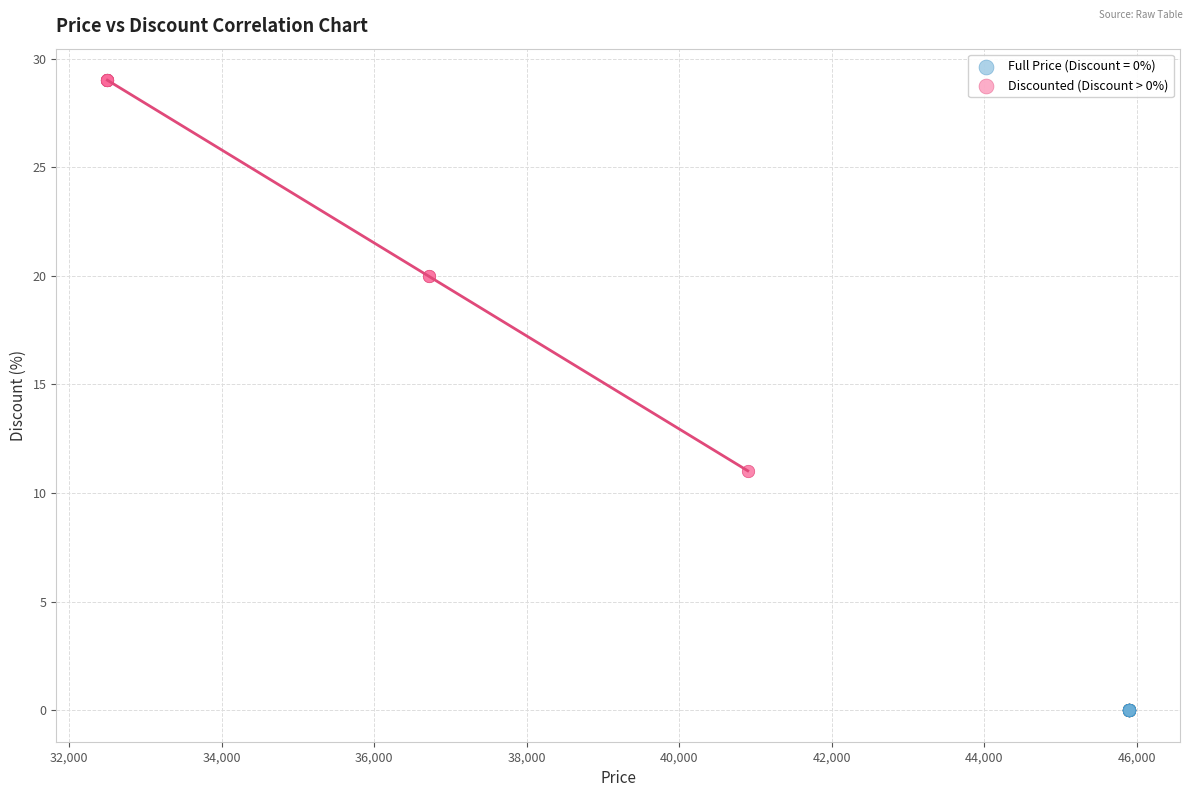

Which series reaches the maximum Y coordinate?

Discounted (Discount > 0%)